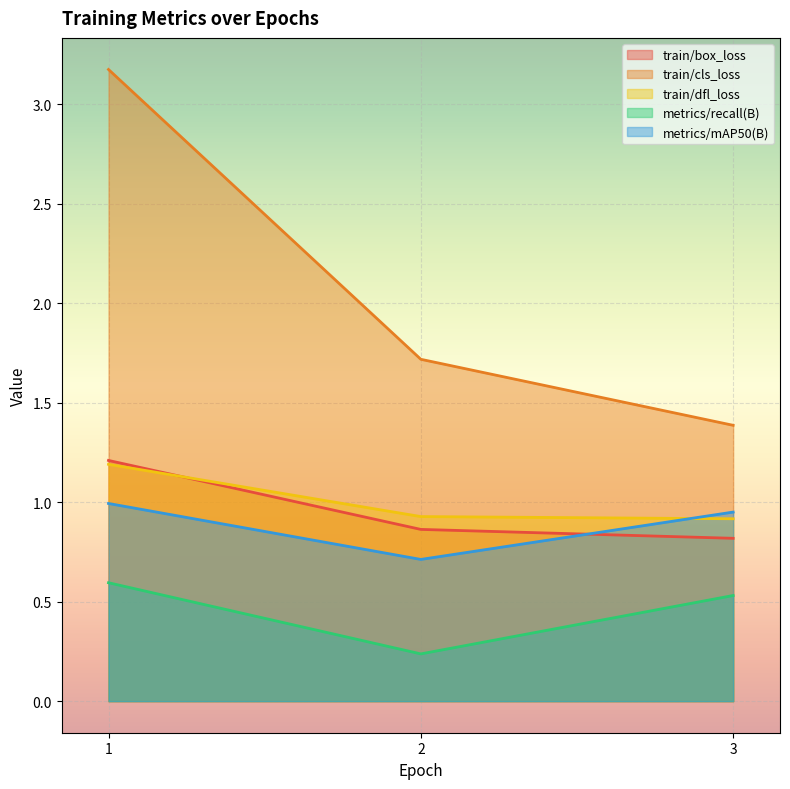

What is the average value of the metrics/recall(B) series?

0.5